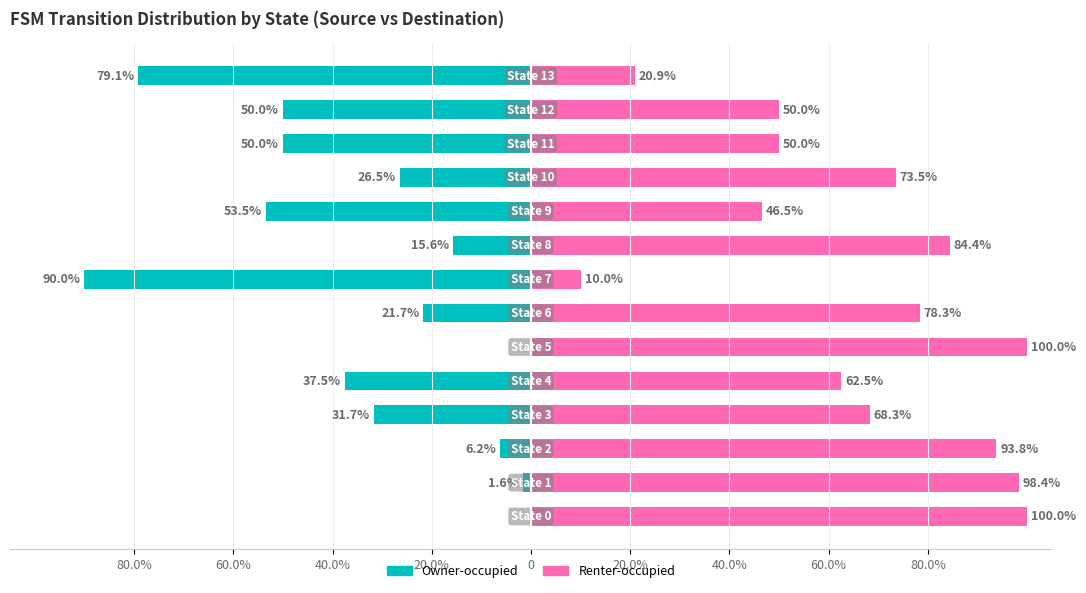

Which series has the largest range (max minus min)?

Owner-occupied